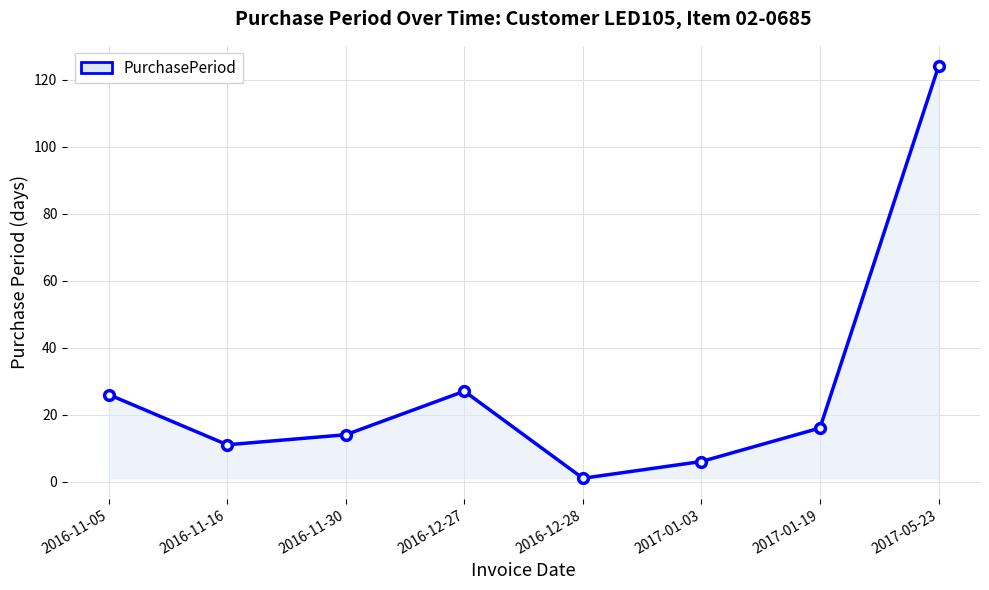

Between 2017-05-23 and 2016-12-28, which is larger?

2017-05-23